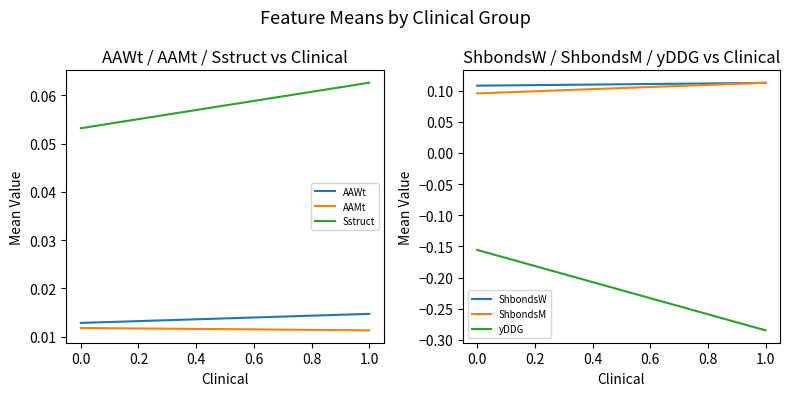

What is the total value across all series at 0.0?

0.1